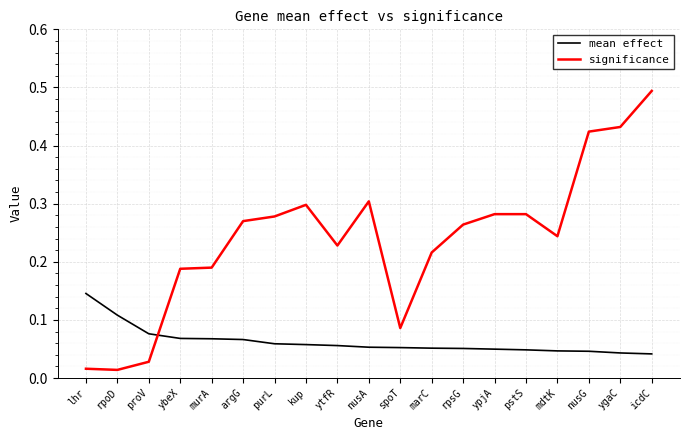

List the series in order of their overall mean, lowest first.

mean effect, significance